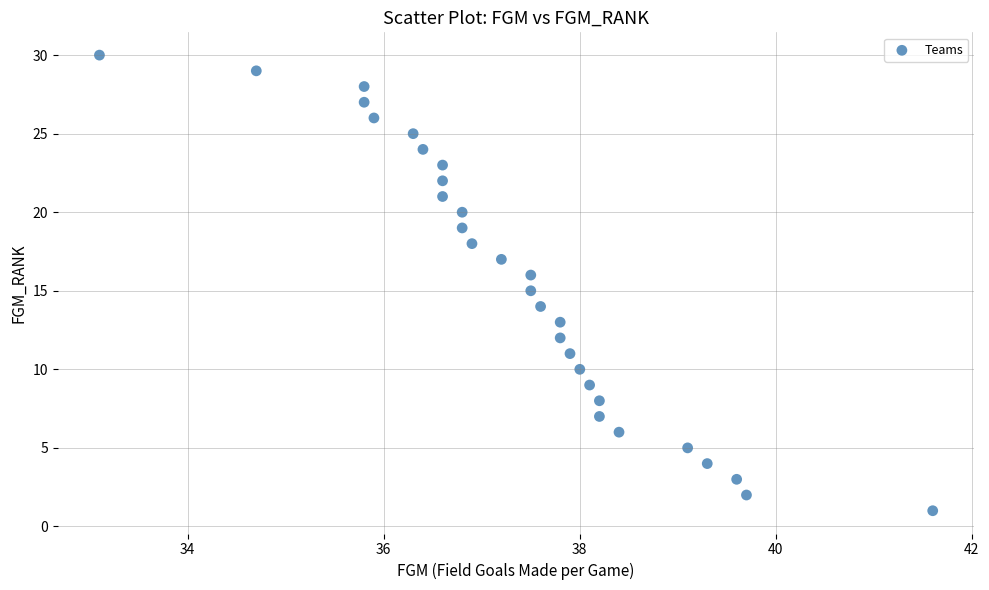

What is the range of Y values (max minus min)?

29